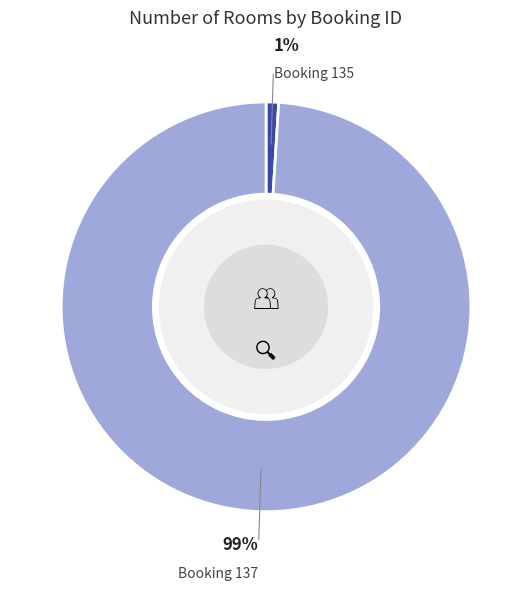

How many segments does this pie chart have?

2